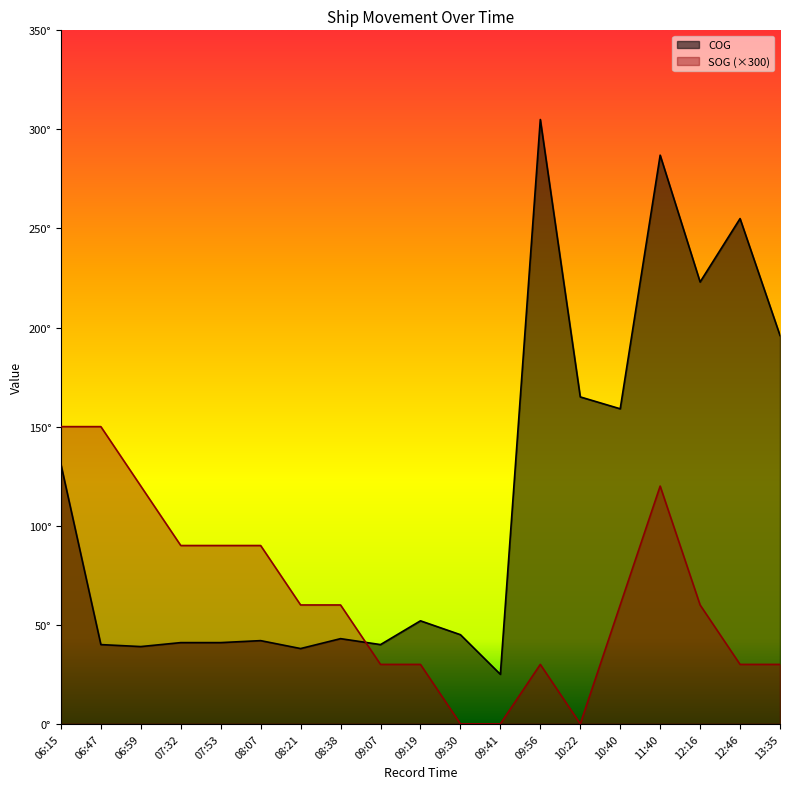

What is the label of the 17th point from the left?

12:16